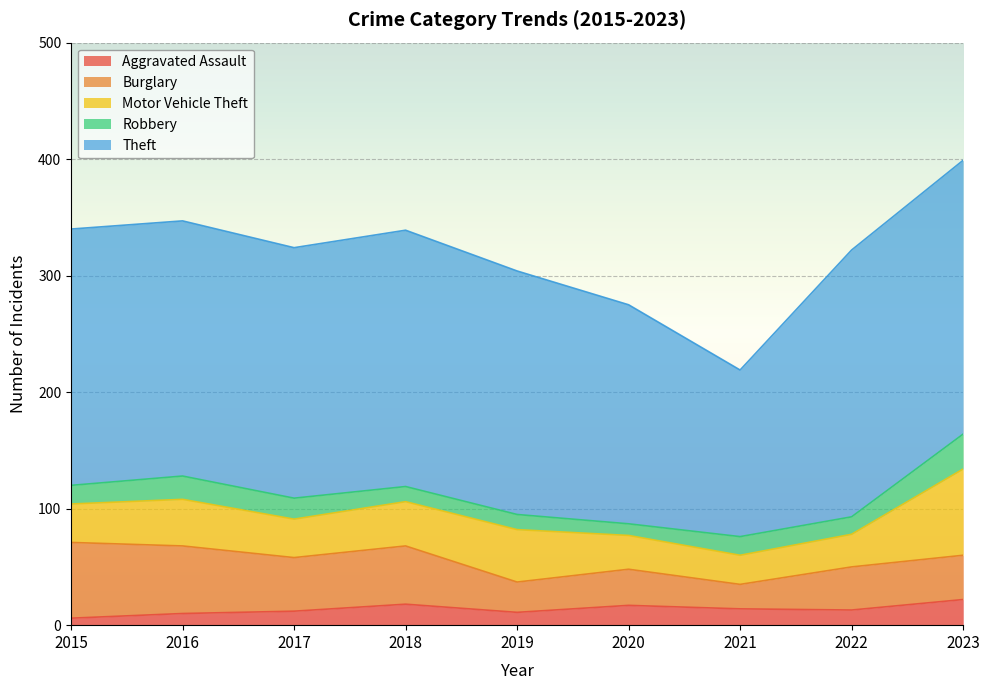

Count the number of categories in the chart.

9